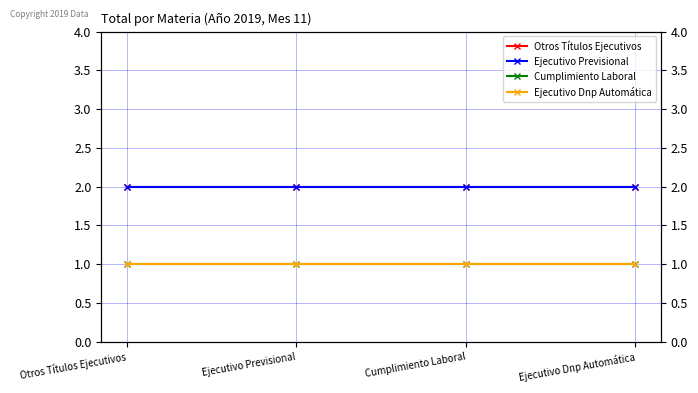

The Ejecutivo Dnp Automática series shows 1 at Cumplimiento Laboral. True or false?

True